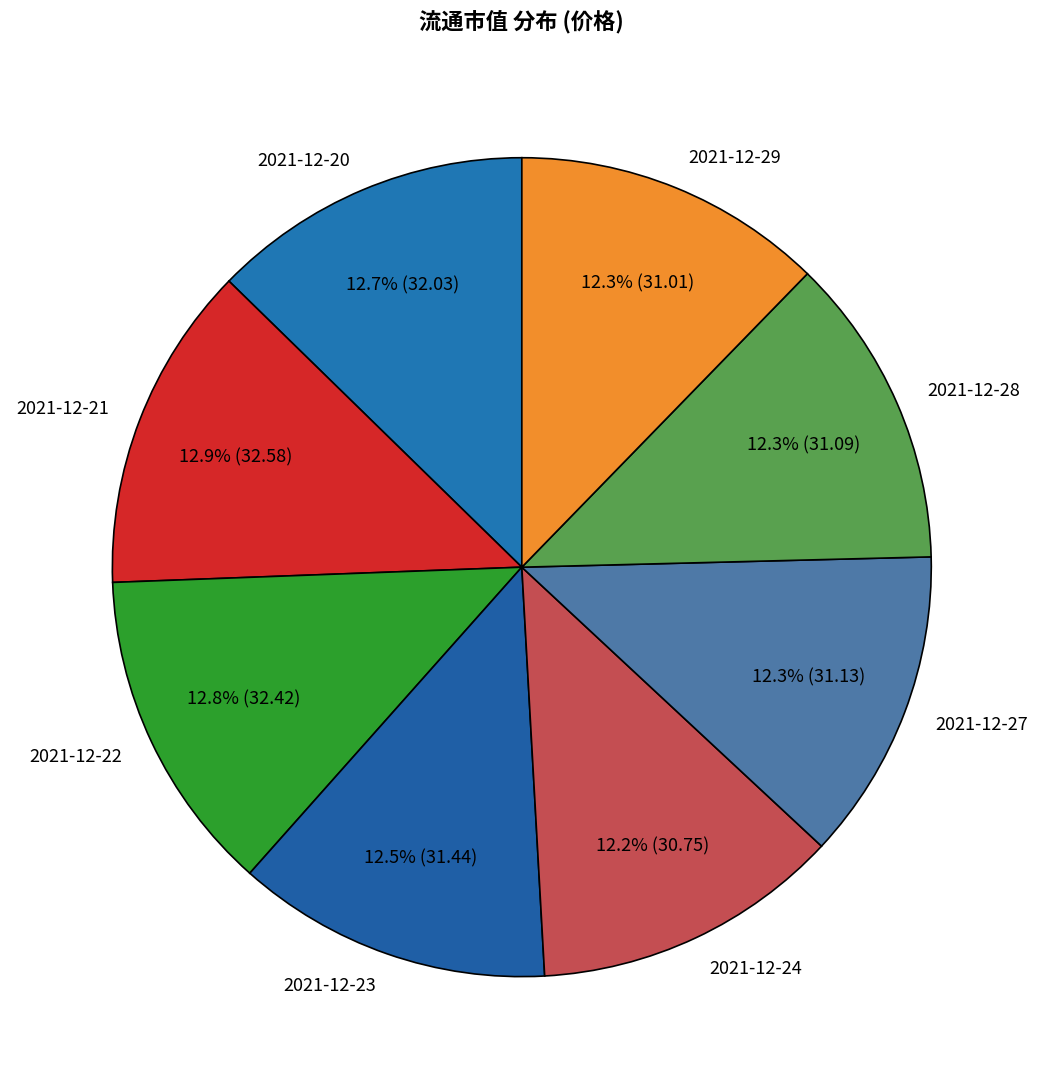

Is 2021-12-28 the majority of the pie?

No